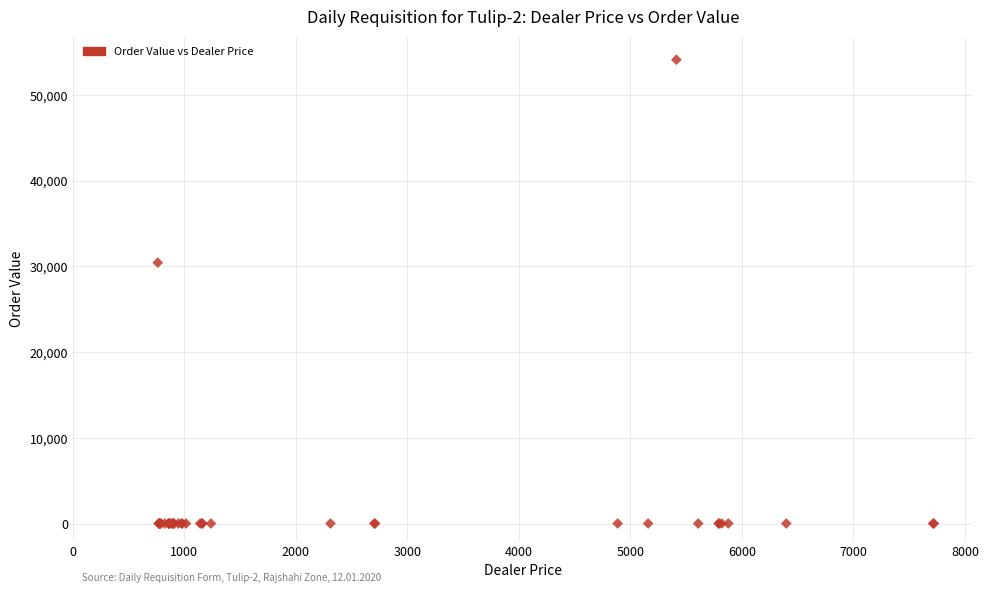

What Y value in the scatter plot is closest to 27062?

30436